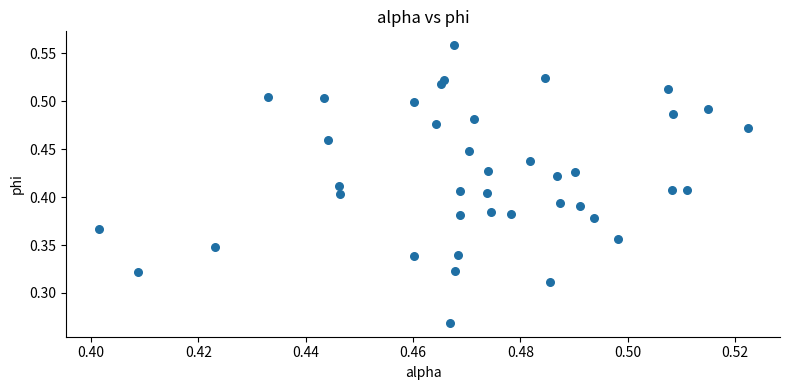

How many data points are displayed?

40